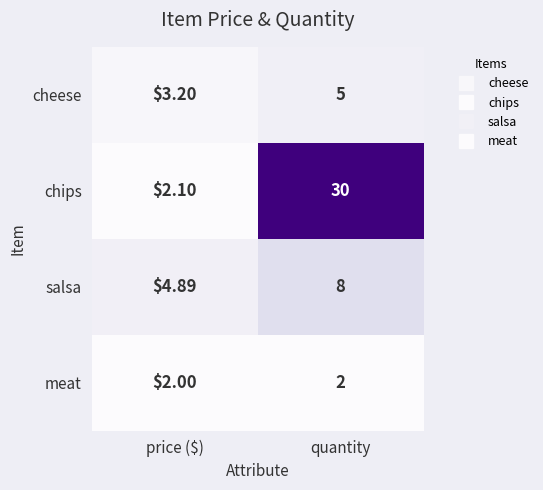

Between price ($) and quantity, which series saw the biggest shift?

chips